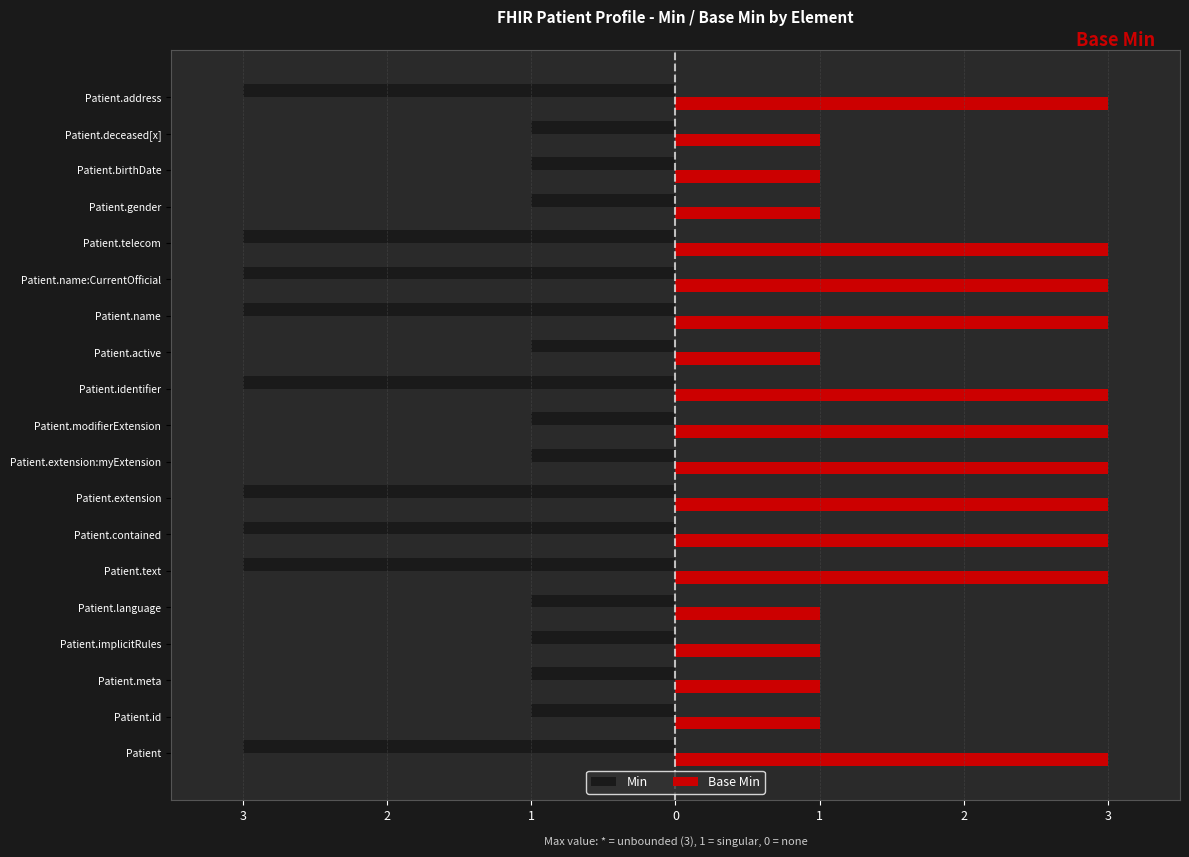

What are all the series names shown in the legend?

Min, Base Min